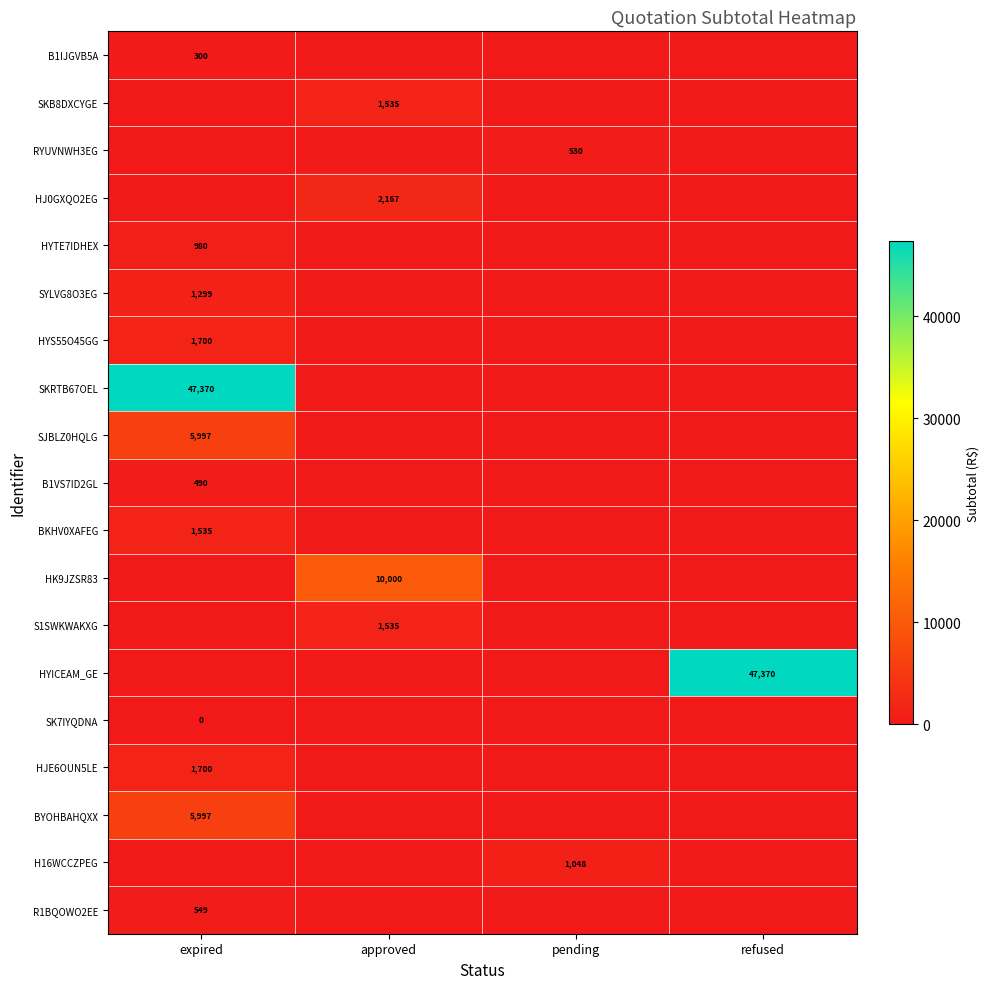

The SYLVG8O3EG series shows 1732 at expired. True or false?

False